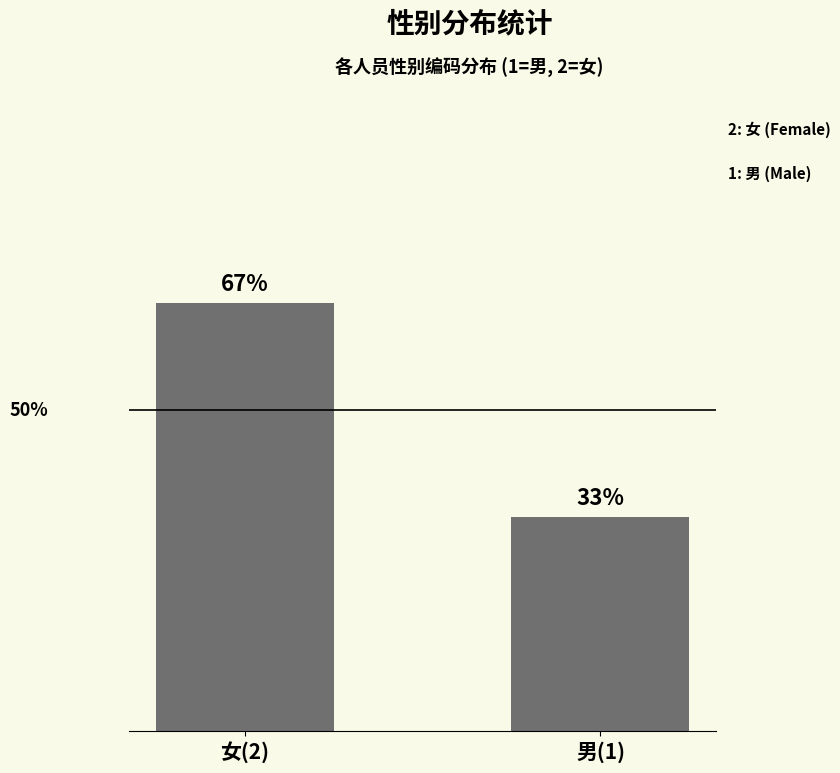

Does the chart contain any negative values?

No